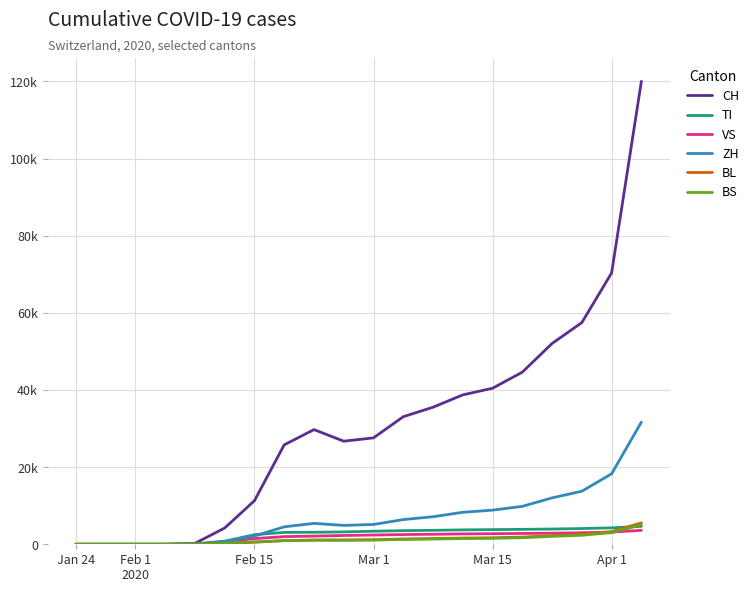

Does the chart display data point markers on the line(s)?

No